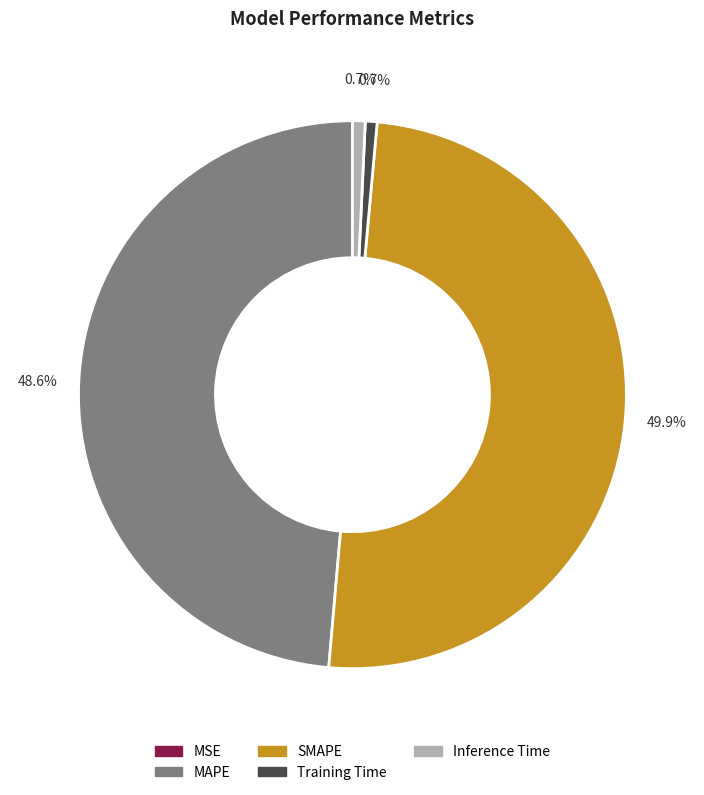

Is the sum of Training Time and Inference Time greater than half?

No